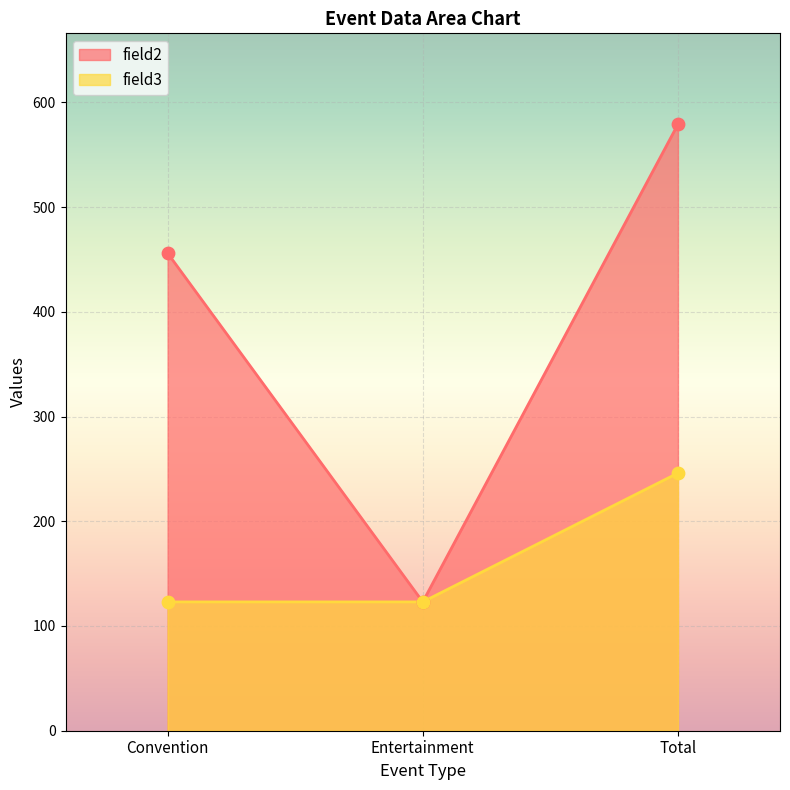

Which series reaches the maximum Y coordinate?

field2